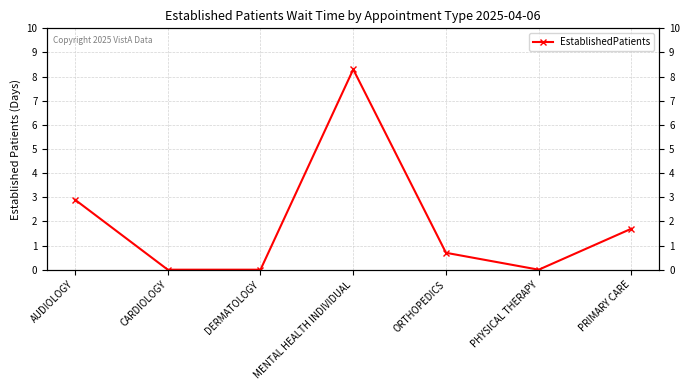

The value at ORTHOPEDICS is 0.5. True or false?

False